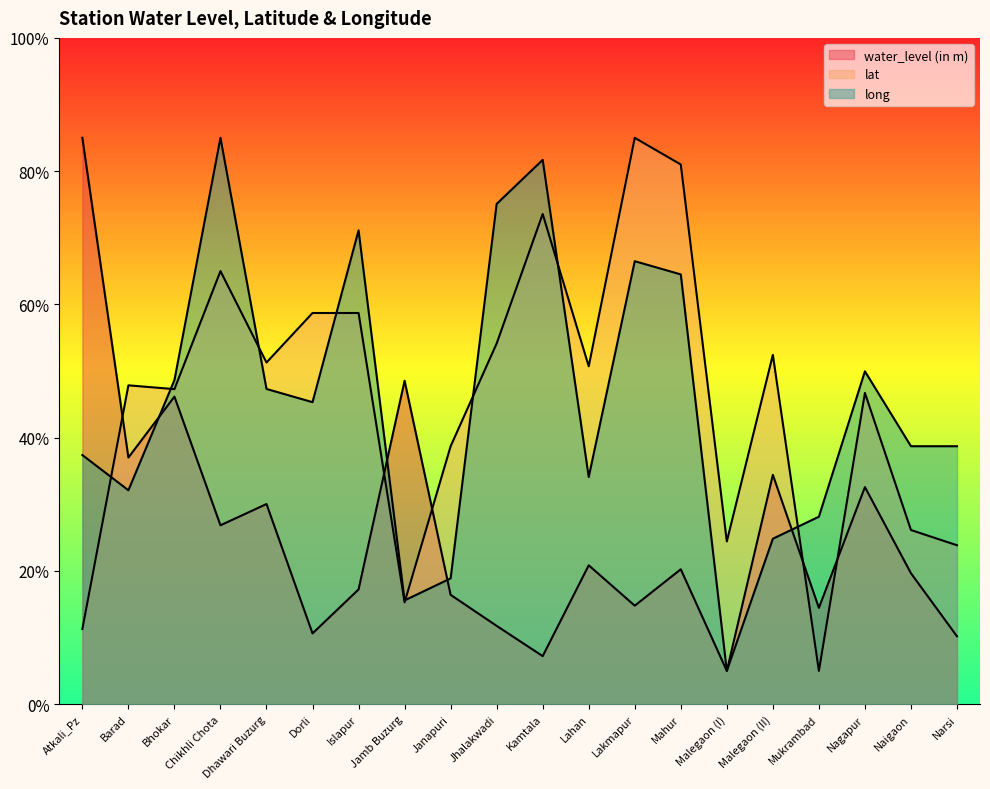

Which series has the widest spread of values?

water_level (in m)